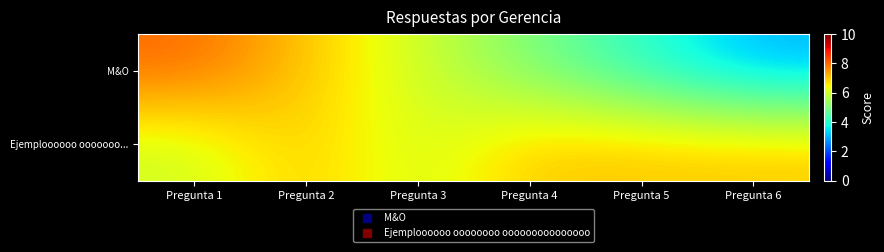

Reading left to right, list all the values displayed in this chart.

M&O: Pregunta 1=8	Pregunta 2=7	Pregunta 3=6	Pregunta 4=5	Pregunta 5=4	Pregunta 6=3
Ejemploooooo ooooooo...: Pregunta 1=6	Pregunta 2=7	Pregunta 3=6	Pregunta 4=7	Pregunta 5=7	Pregunta 6=7